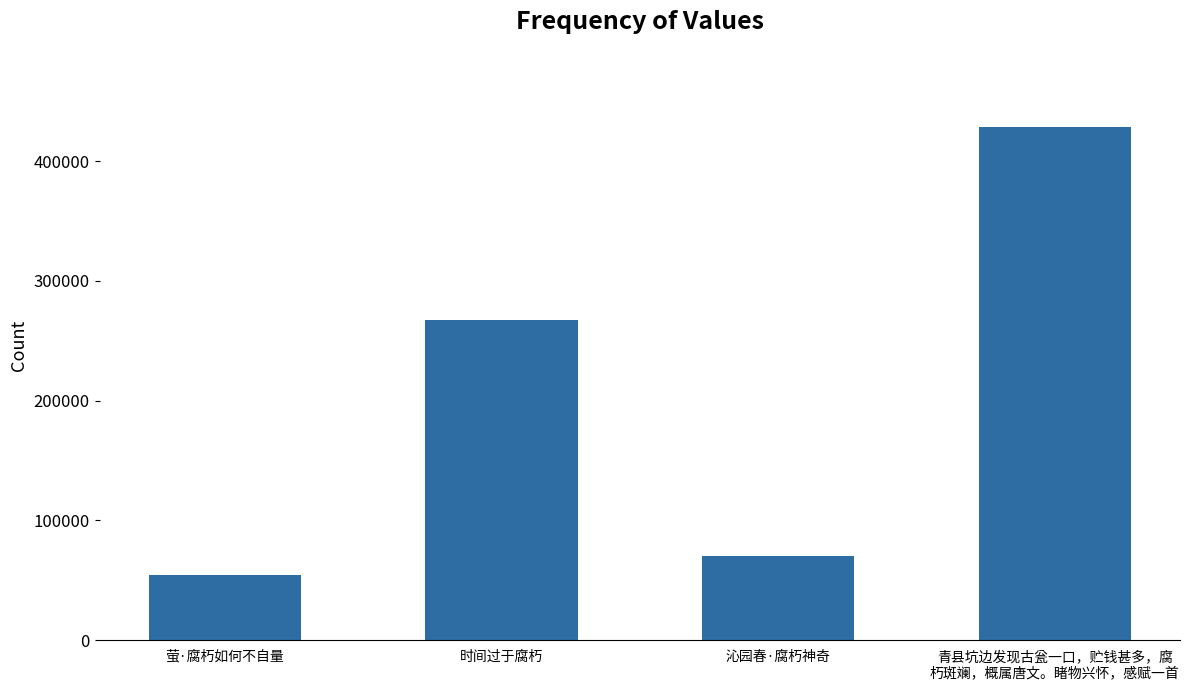

What is the approximate value at 青县坑边发现古瓮一口，贮钱甚多，腐
朽斑斓，概属唐文。睹物兴怀，感赋一首?

428627